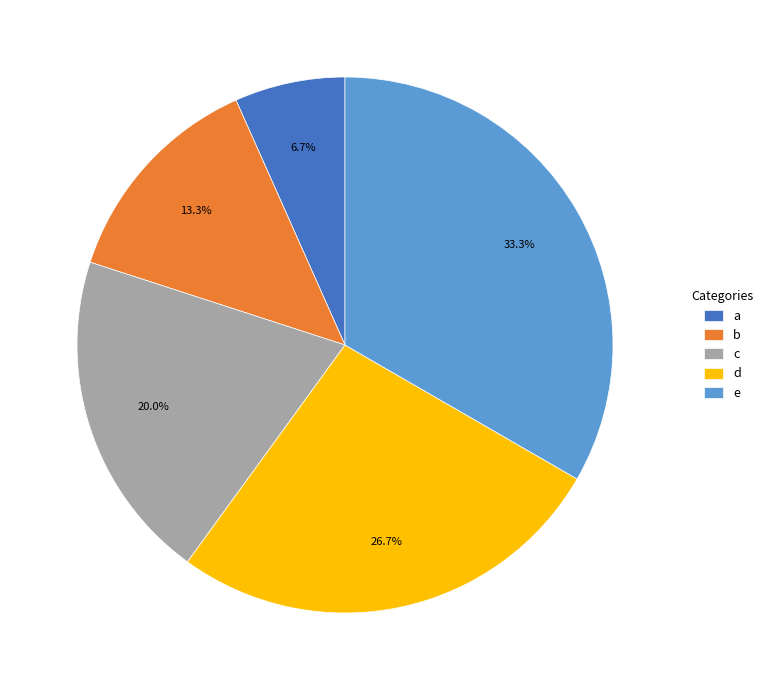

What percentage is NOT represented by b?

86.7%